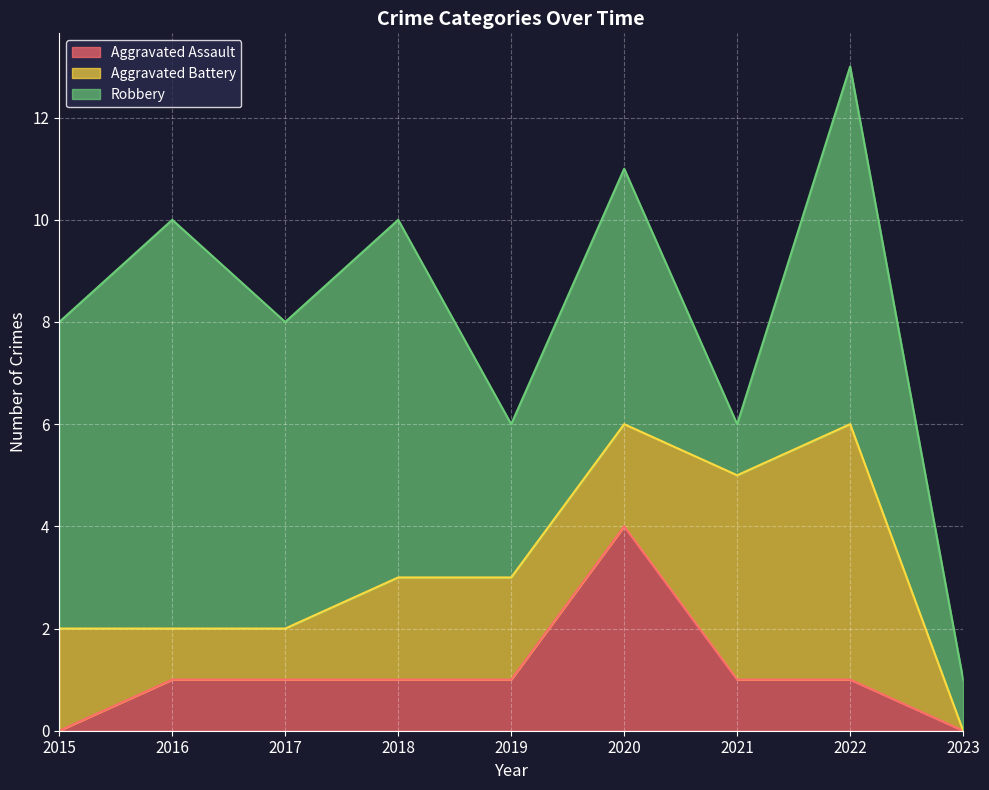

Which category has the lowest value across all series?

2015